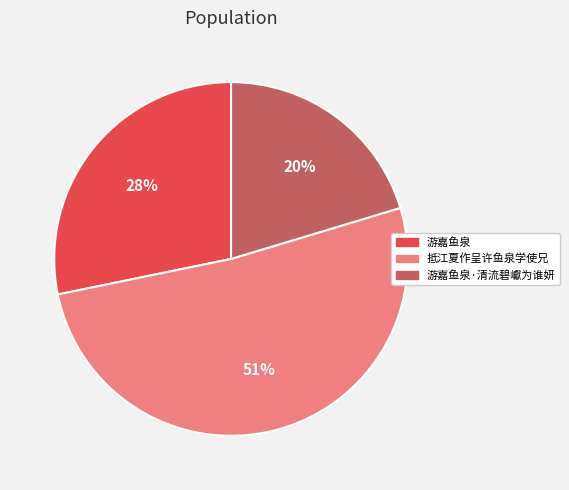

To the nearest percent, what is the average slice percentage?

33%